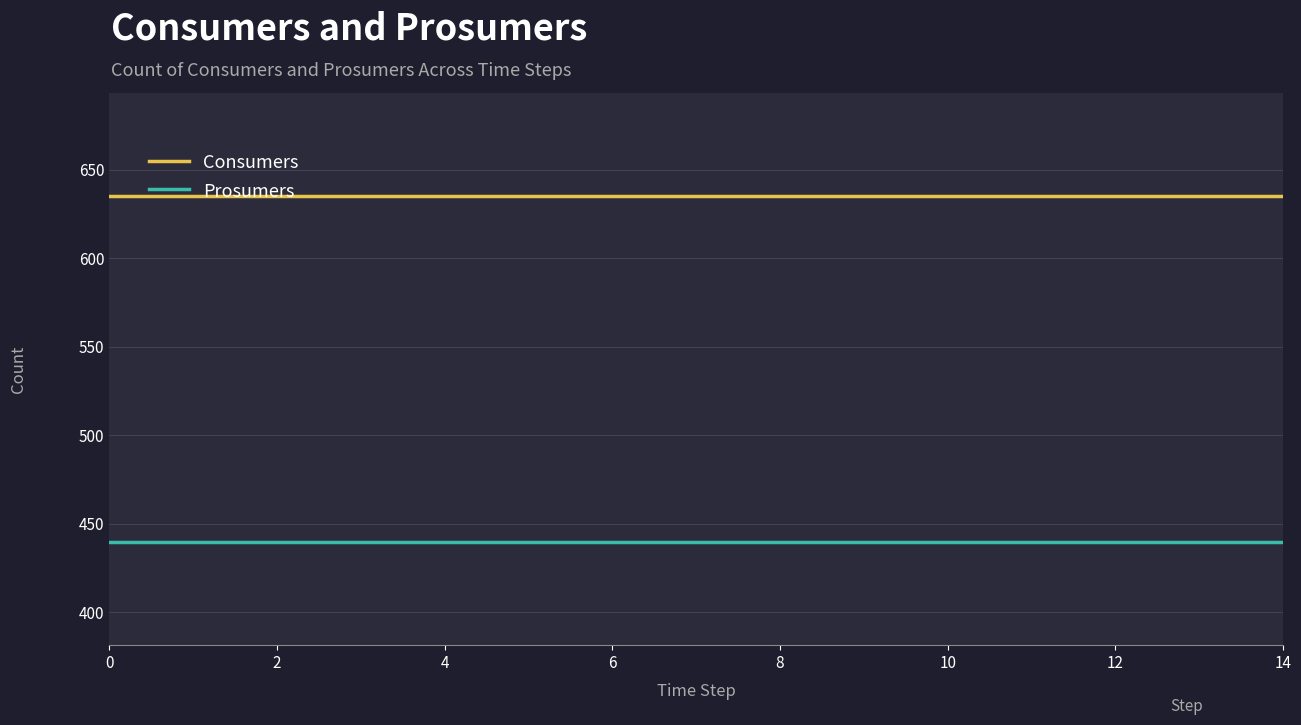

Is this an area chart (filled region under the line)?

No